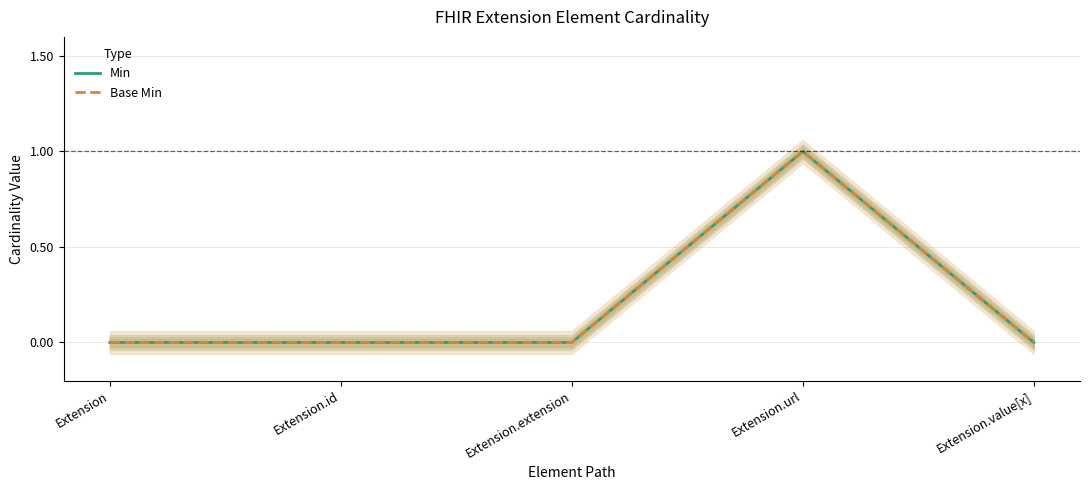

At how many categories does at least one series exceed 0?

1